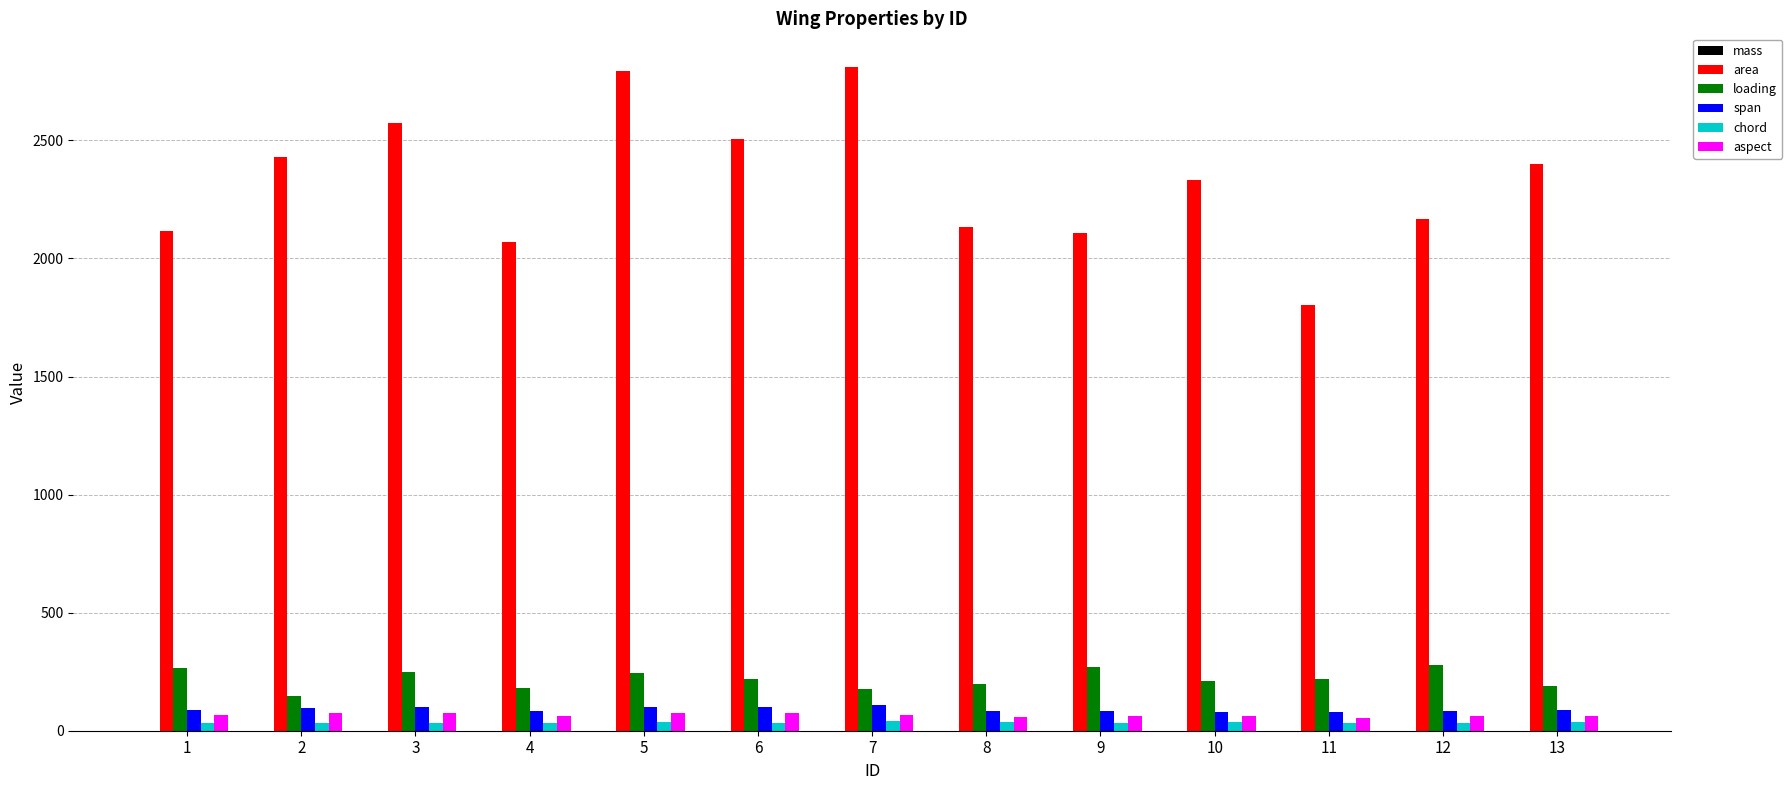

How many series are shown in this chart?

6